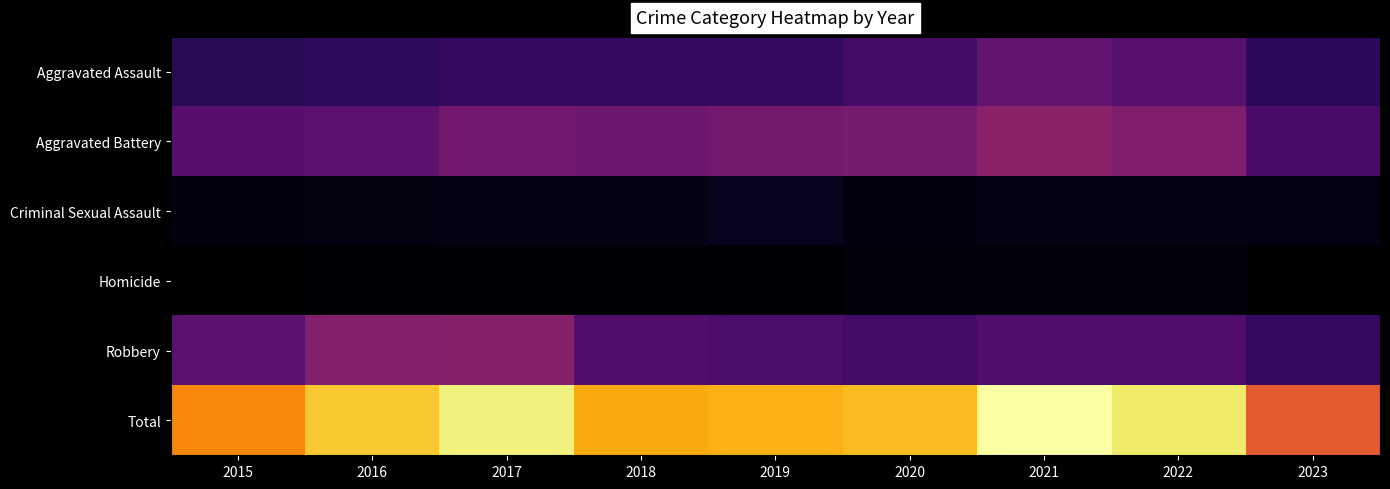

Reading left to right, list all the values displayed in this chart.

Aggravated Assault: 2015=194	2016=206	2017=225	2018=225	2019=223	2020=273	2021=352	2022=327	2023=202
Aggravated Battery: 2015=316	2016=336	2017=400	2018=389	2019=407	2020=416	2021=479	2022=439	2023=283
Criminal Sexual Assault: 2015=46	2016=50	2017=61	2018=59	2019=77	2020=48	2021=61	2022=54	2023=57
Homicide: 2015=15	2016=26	2017=33	2018=25	2019=22	2020=41	2021=38	2022=36	2023=16
Robbery: 2015=337	2016=454	2017=460	2018=301	2019=287	2020=263	2021=300	2022=304	2023=220
Total: 2015=908	2016=1072	2017=1179	2018=999	2019=1016	2020=1041	2021=1230	2022=1160	2023=778